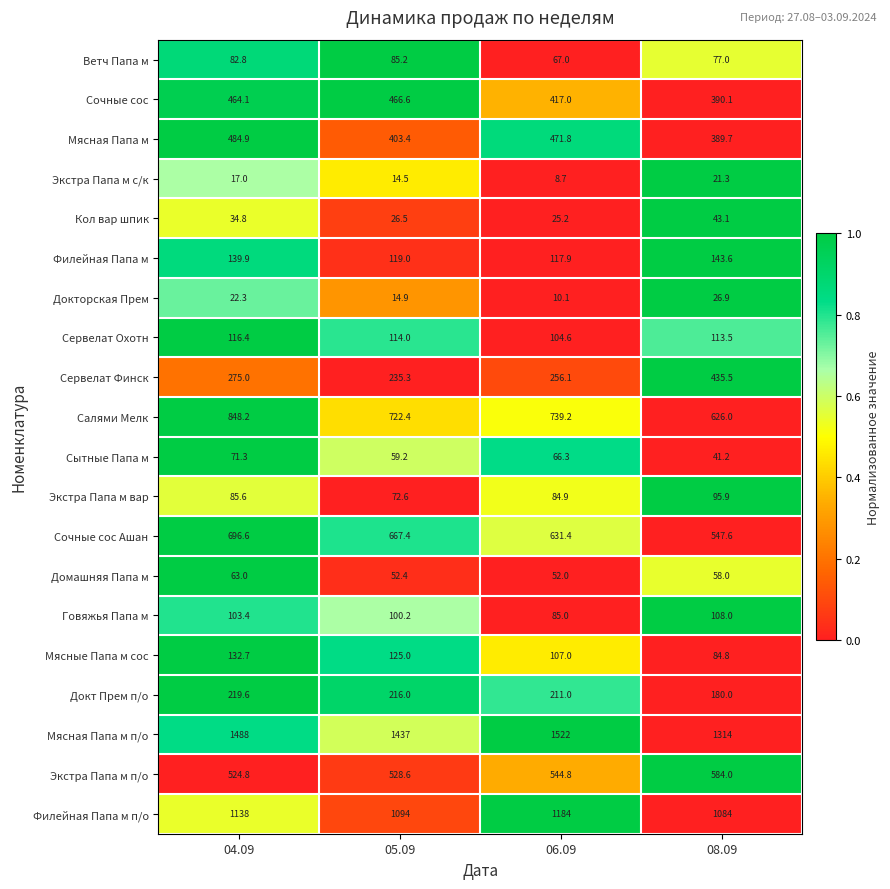

What is the average value of the Мясные Папа м сос series?

112.4